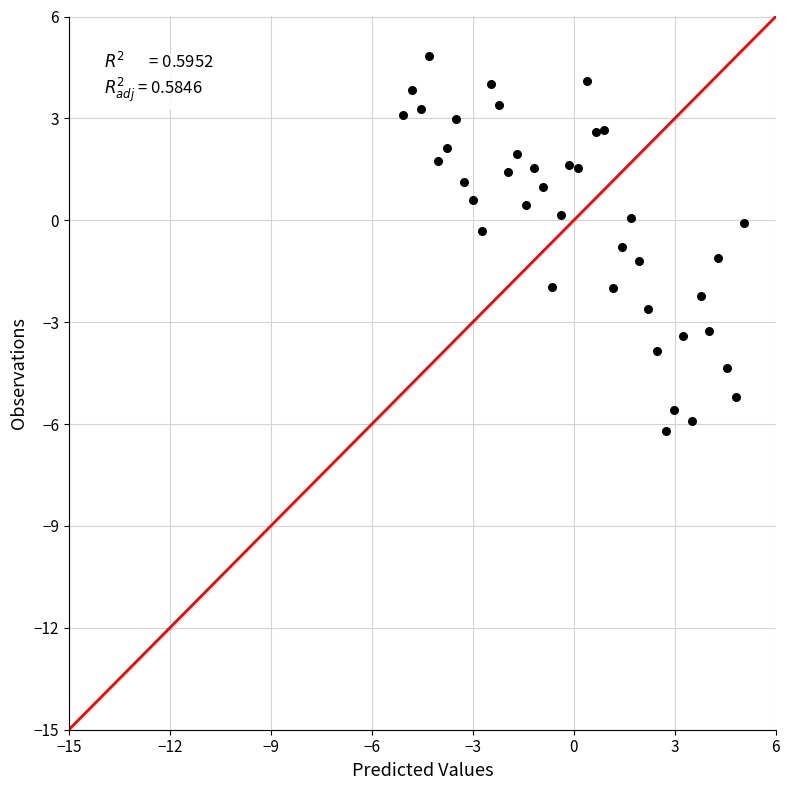

What is the range of X values (max minus min)?

10.1